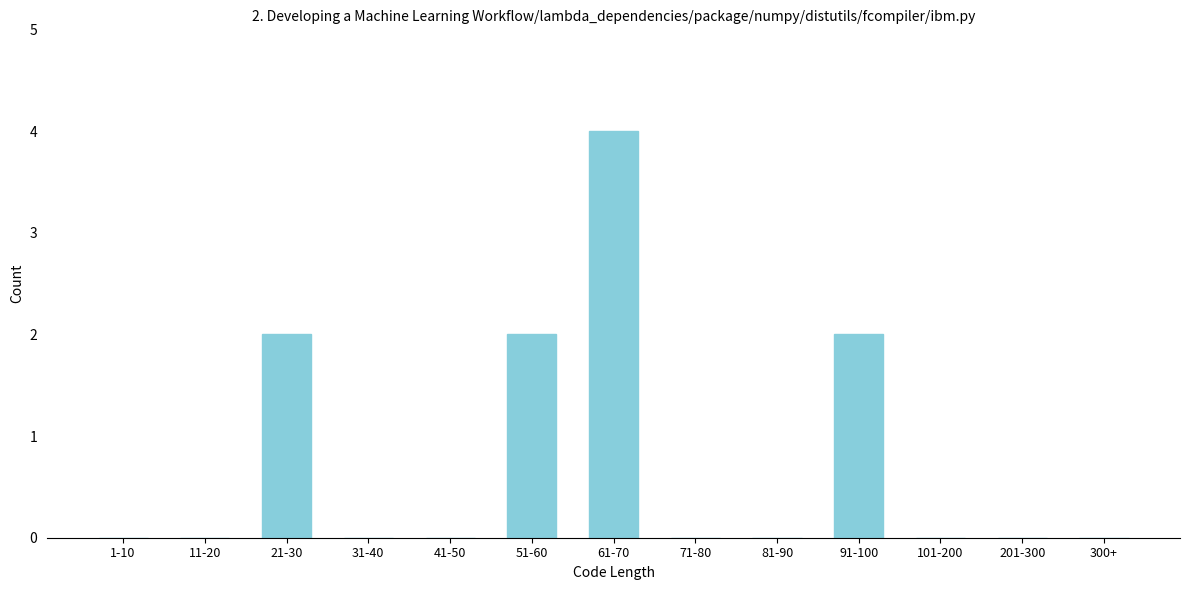

Reading right to left, transcribe all the data shown in this chart.

300+=0	201-300=0	101-200=0	91-100=2	81-90=0	71-80=0	61-70=4	51-60=2	41-50=0	31-40=0	21-30=2	11-20=0	1-10=0